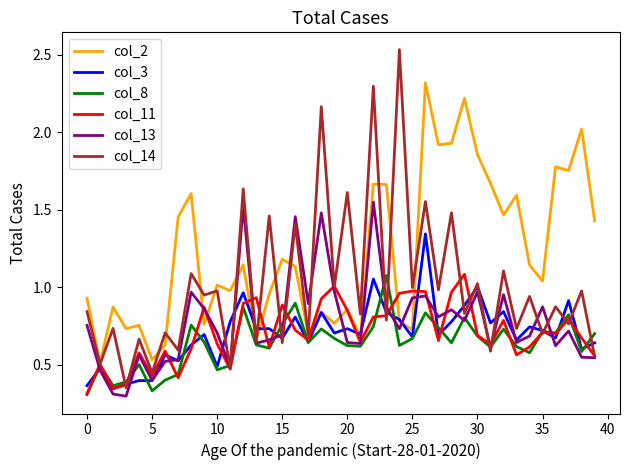

Which series has the widest spread of values?

col_14